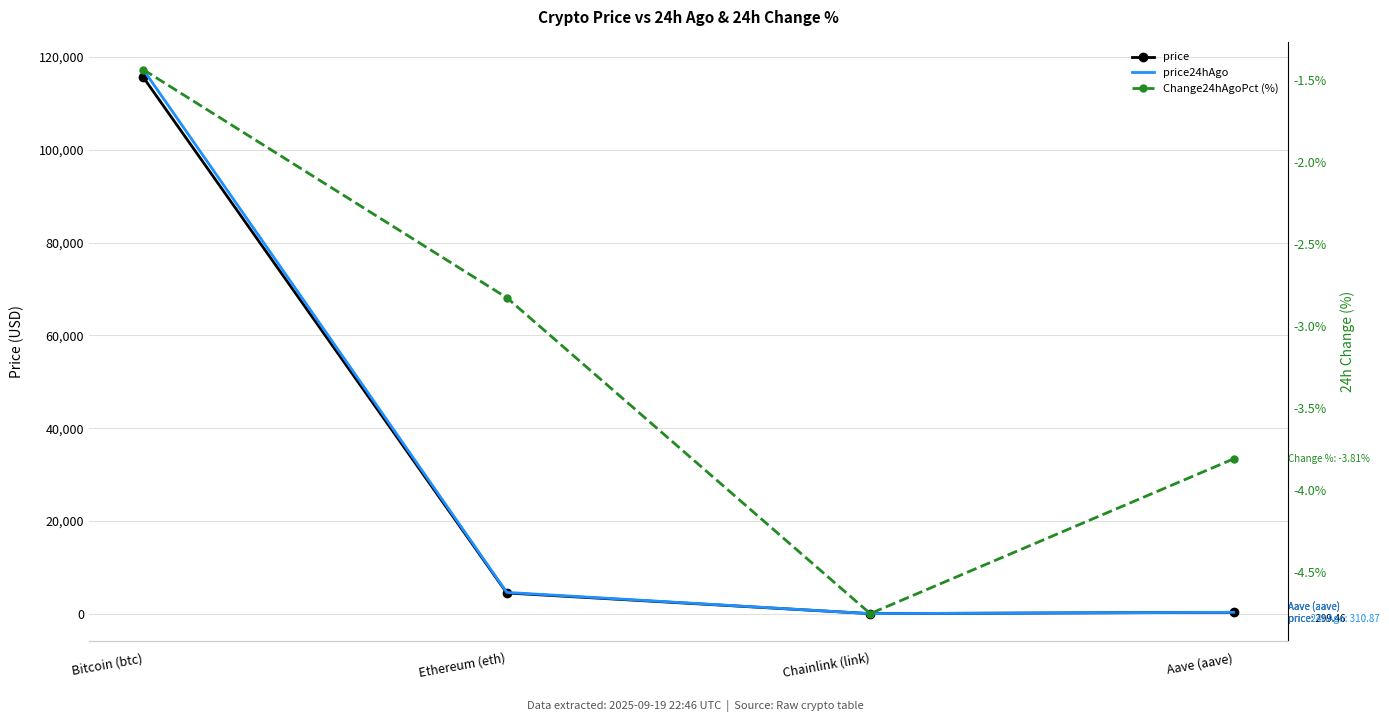

At which label does price24hAgo reach its peak?

Bitcoin (btc)